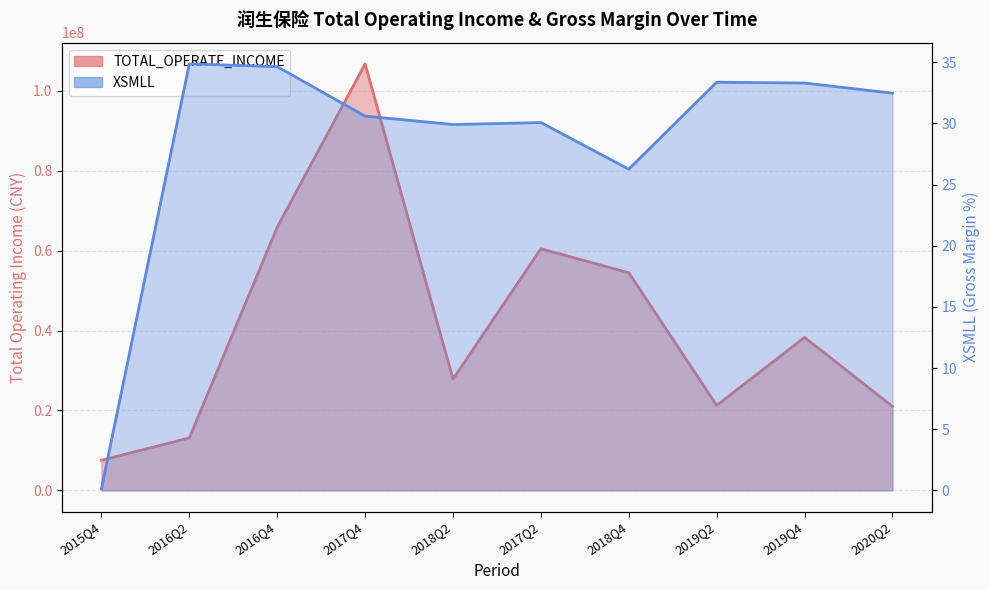

What is the difference between the maximum and second lowest values in the TOTAL_OPERATE_INCOME series?

93618319.4